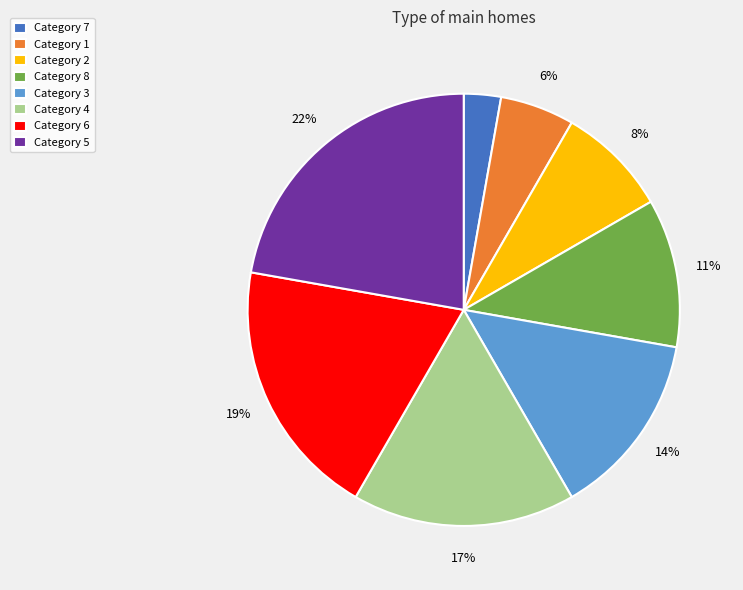

Count the number of slices in the pie.

8